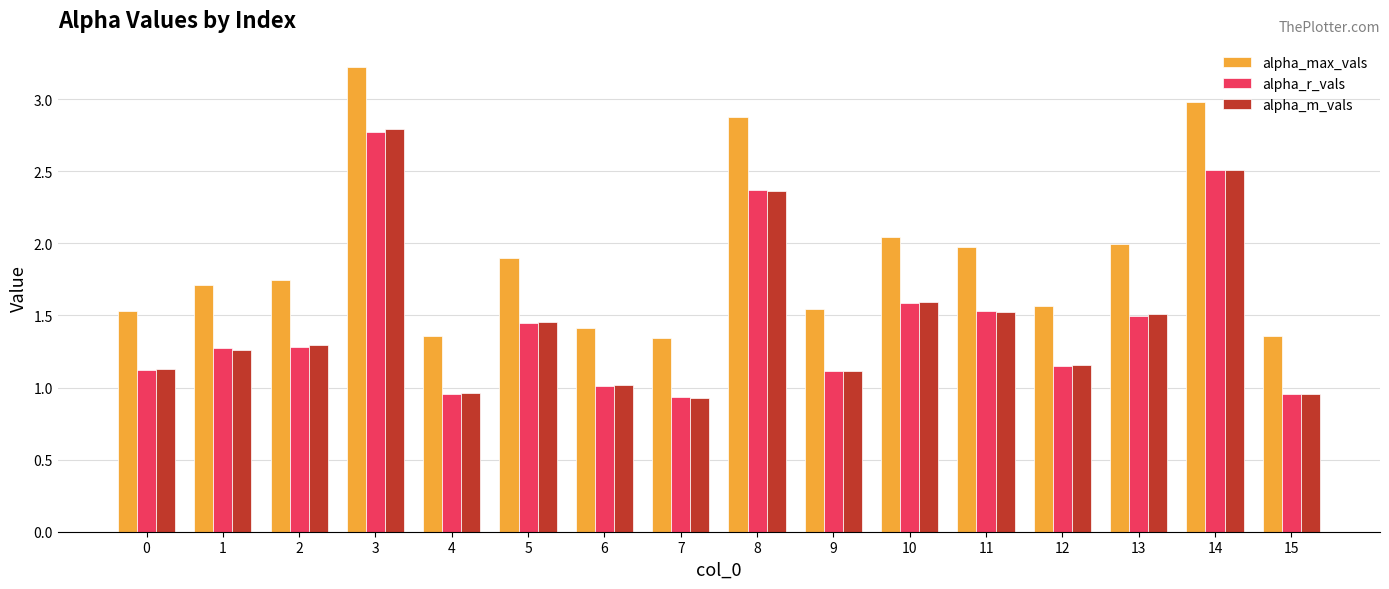

Which series has the largest total across all categories?

alpha_max_vals